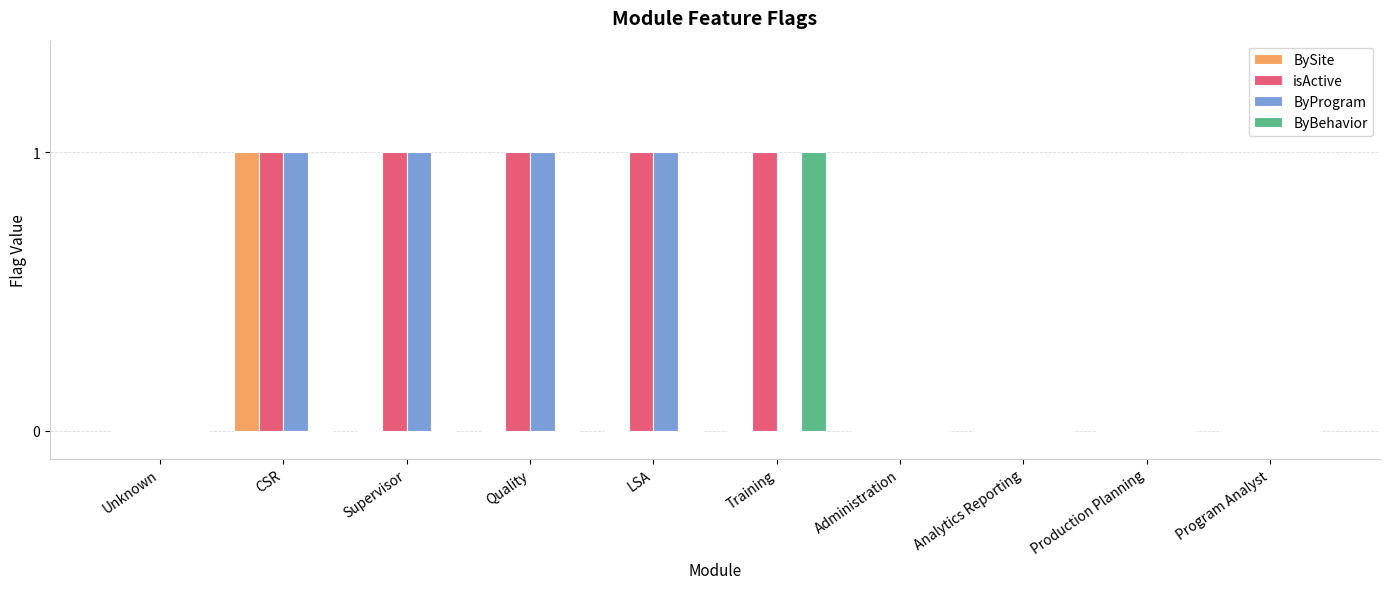

The BySite series shows -1 at LSA. True or false?

False